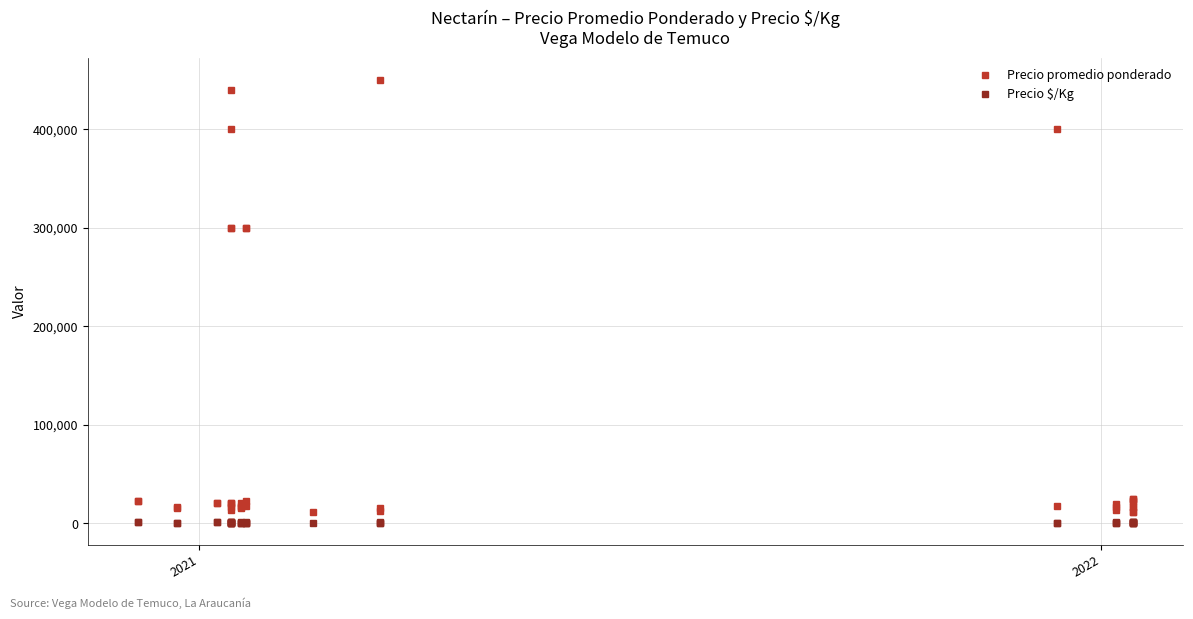

How many data points does each series have?

40